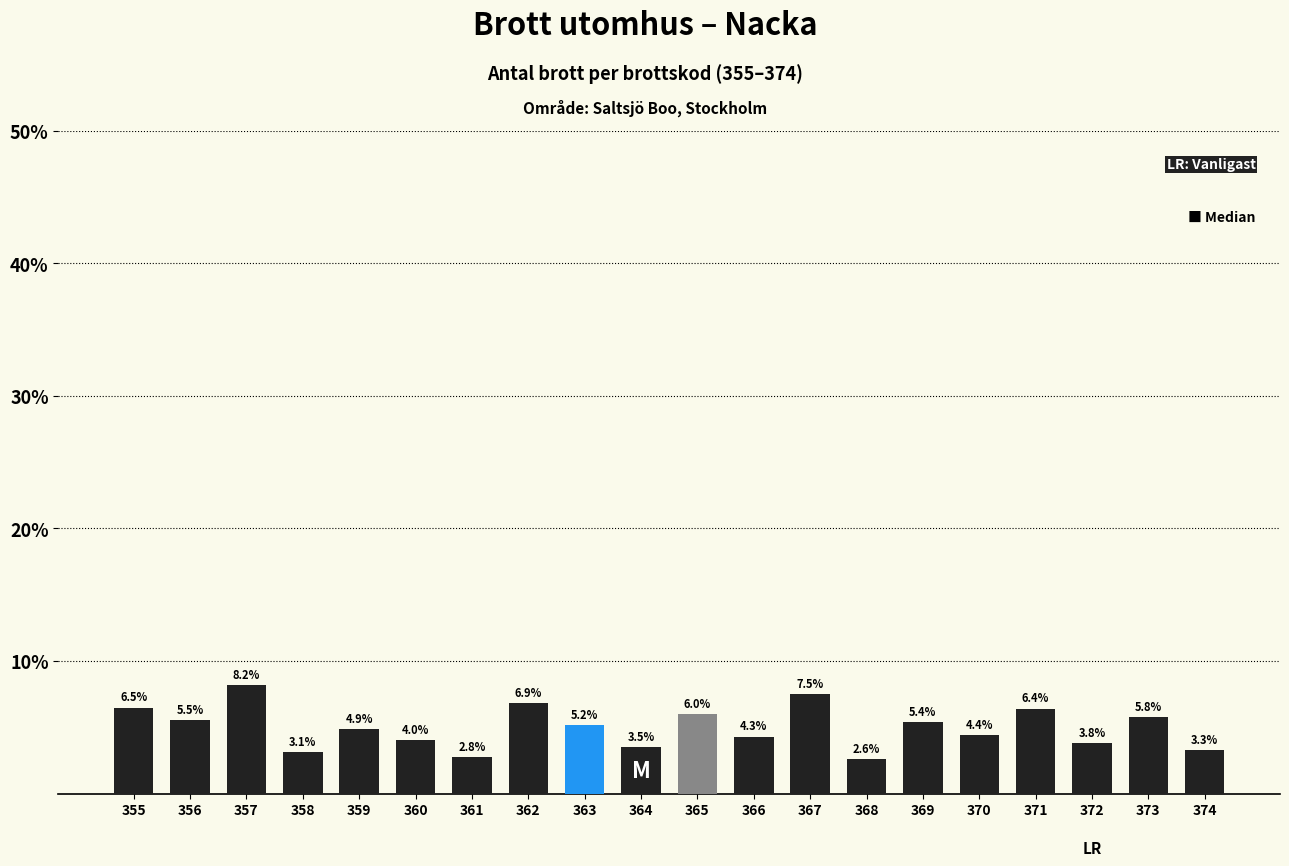

Reading right to left, transcribe all the data shown in this chart.

374=3.3	373=5.8	372=3.8	371=6.4	370=4.4	369=5.4	368=2.6	367=7.5	366=4.3	365=6.0	364=3.5	363=5.2	362=6.9	361=2.8	360=4.0	359=4.9	358=3.1	357=8.2	356=5.5	355=6.5